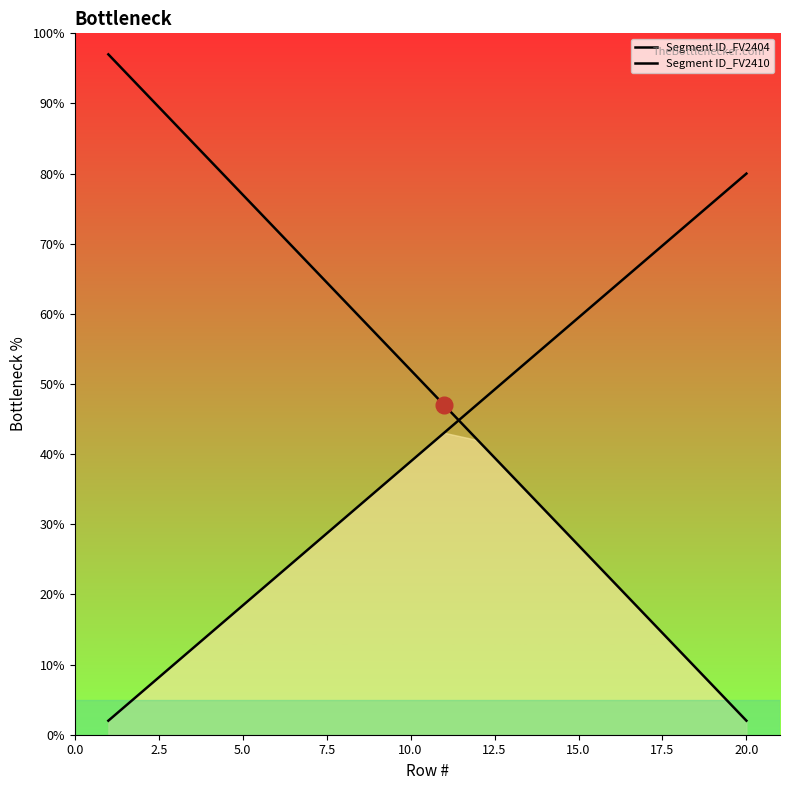

Which has a higher value, 17.5 or 2.5?

2.5